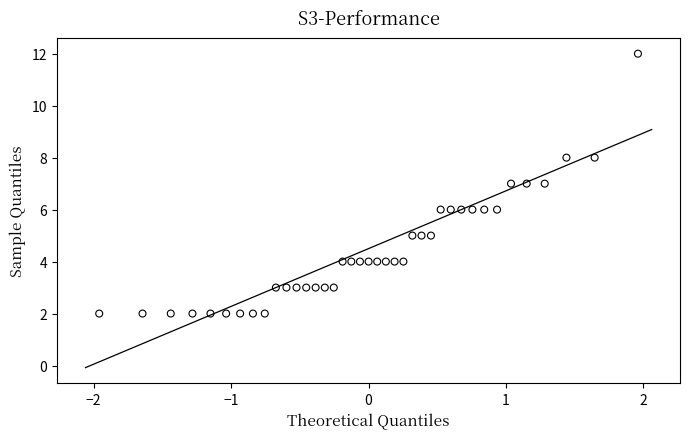

What is the range of Y values (max minus min)?

10